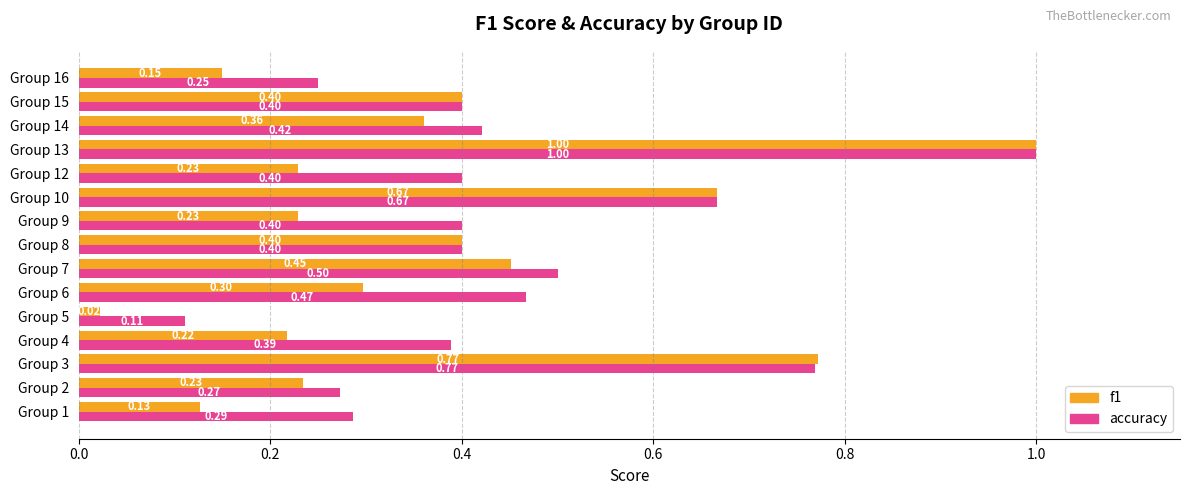

At which category is the sum across all series the highest?

Group 13